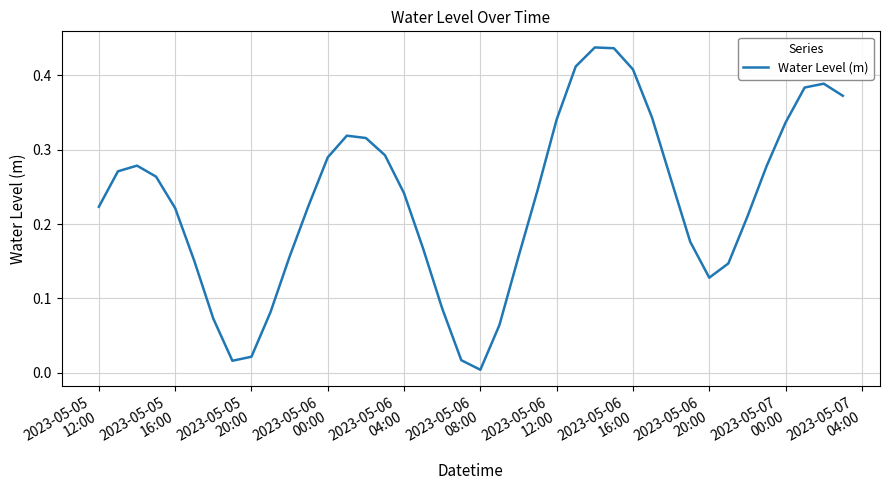

How many interior local valleys (lower than both neighbors) does the data have?

3